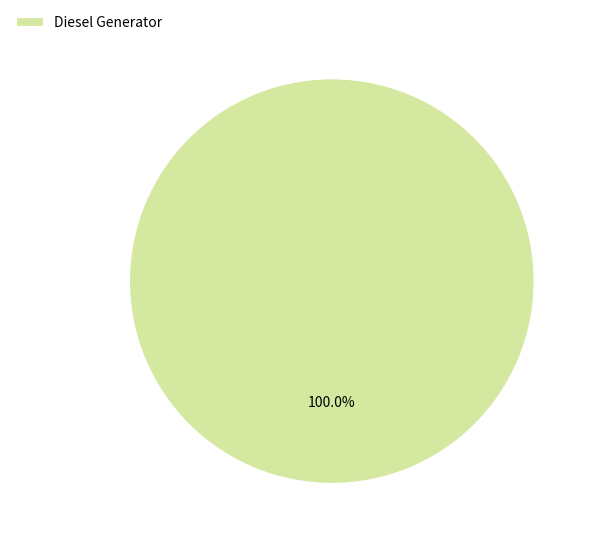

Does Diesel Generator represent more than half of the total?

Yes